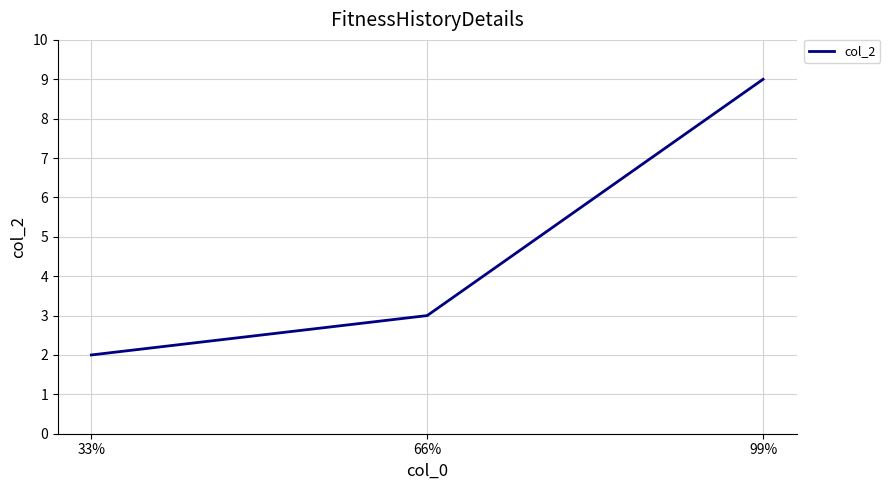

What is the greatest value displayed?

9